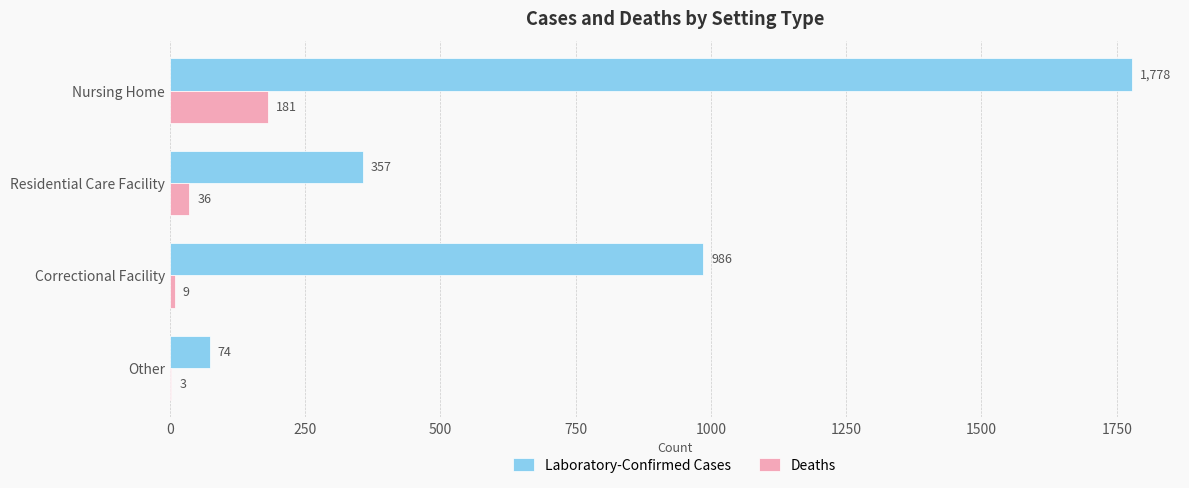

Is the value of Deaths at Other greater than the value of Laboratory-Confirmed Cases at Residential Care Facility?

No